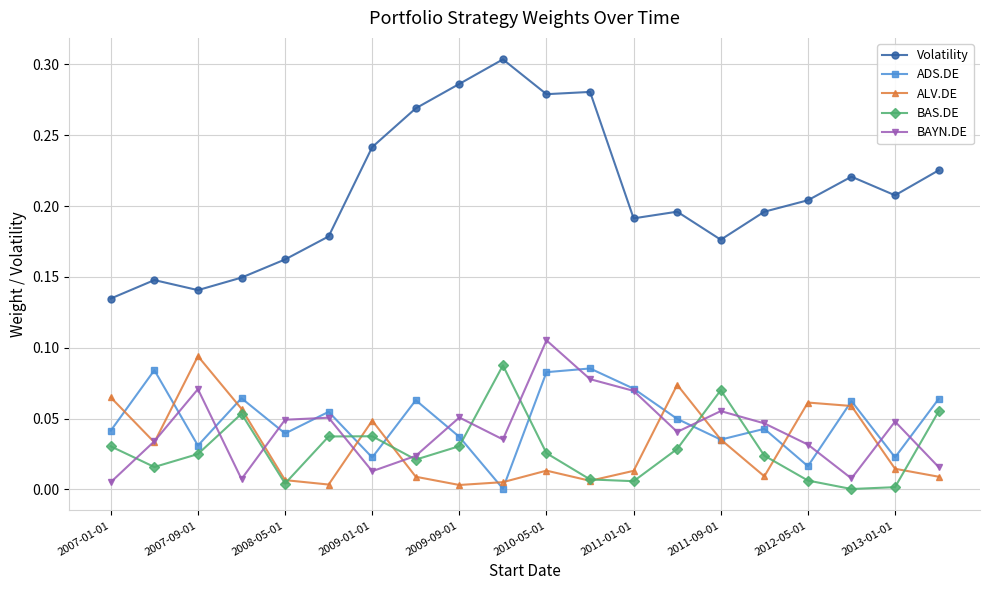

True or false: Volatility and BAYN.DE cross at least once.

False